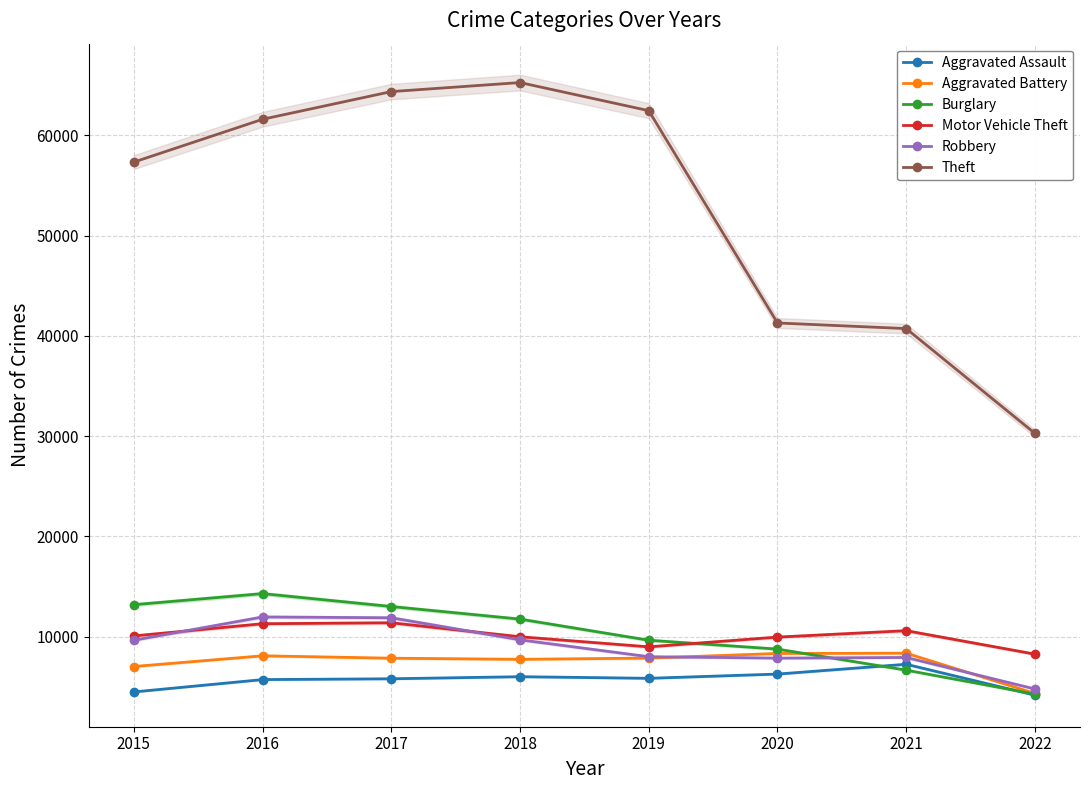

The value of Theft at 2018 is 65281. True or false?

True